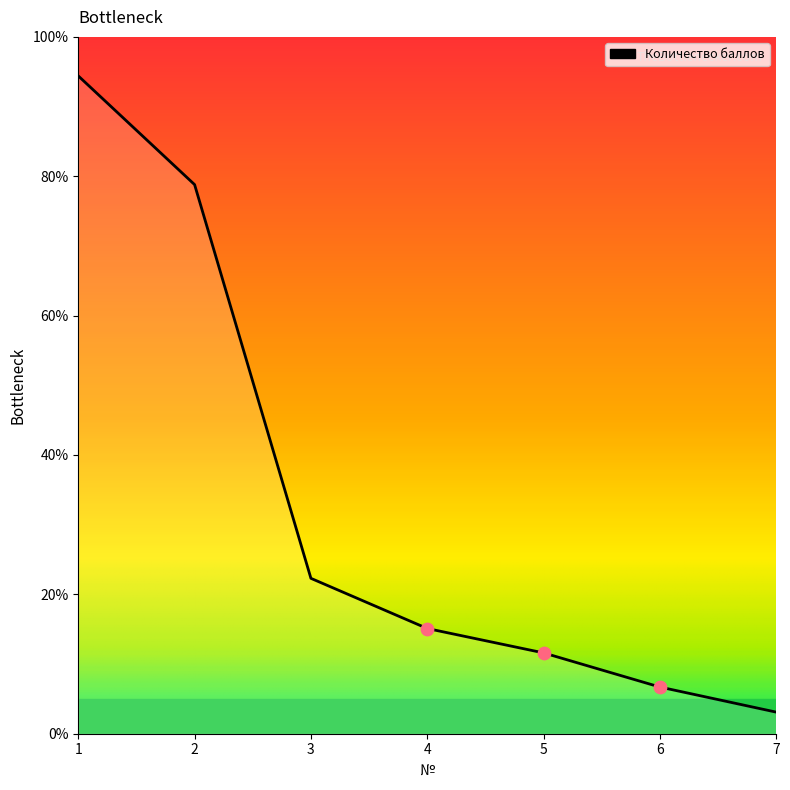

What is the change in value from 3 to 7?

-19.2